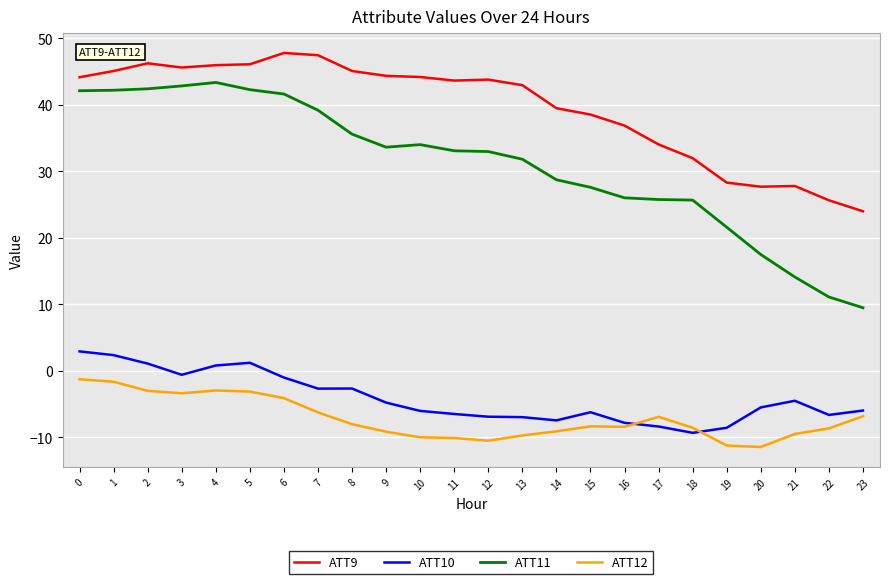

Between 0 and 16, which series saw the biggest shift?

ATT11